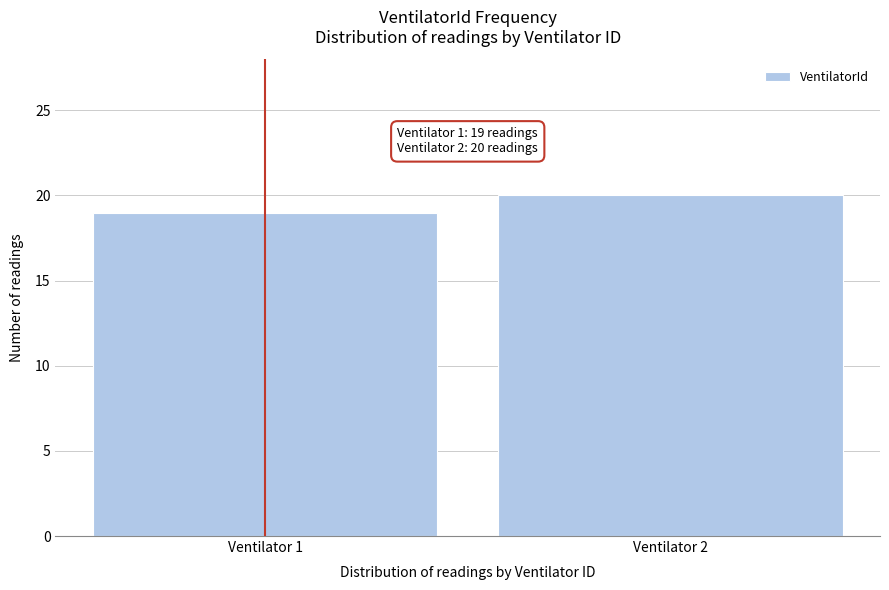

Reading left to right, transcribe all the data shown in this chart.

19	20